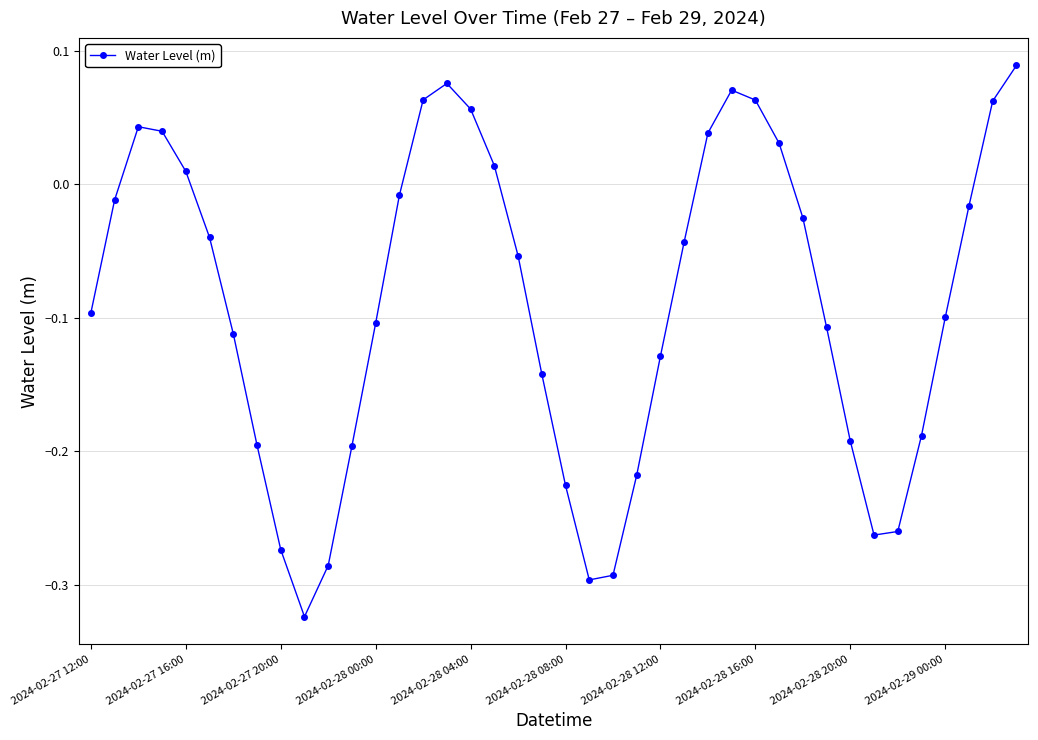

How many negative values are there?

27